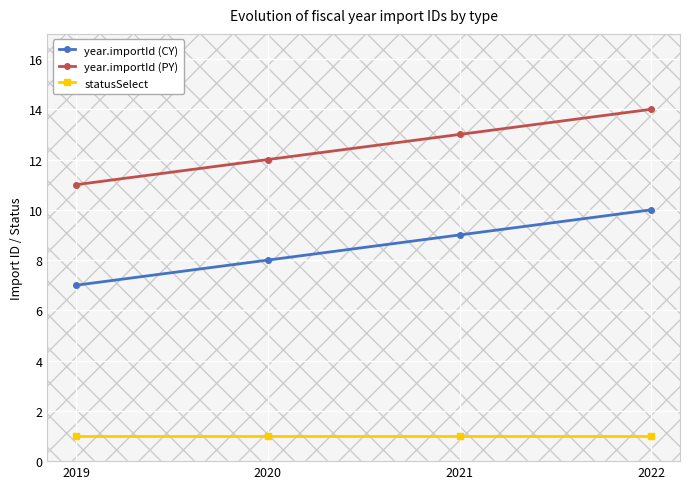

The year.importId (CY) series shows 5 at 2022. True or false?

False